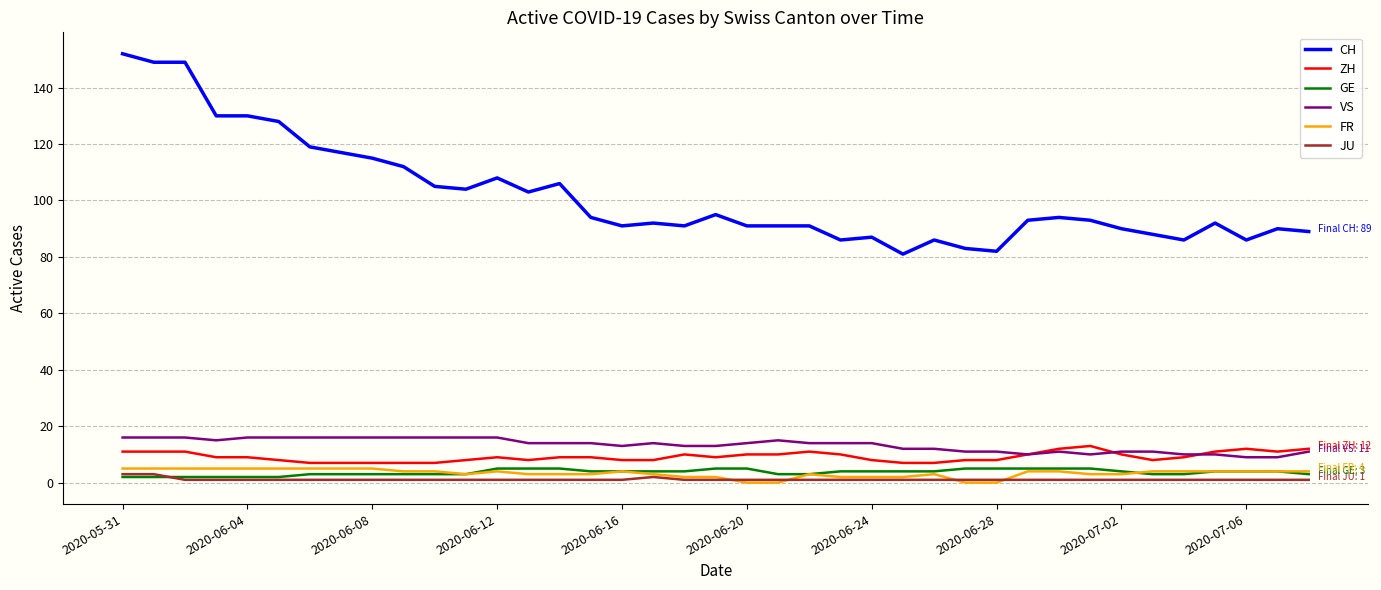

What is the greatest value displayed?

152